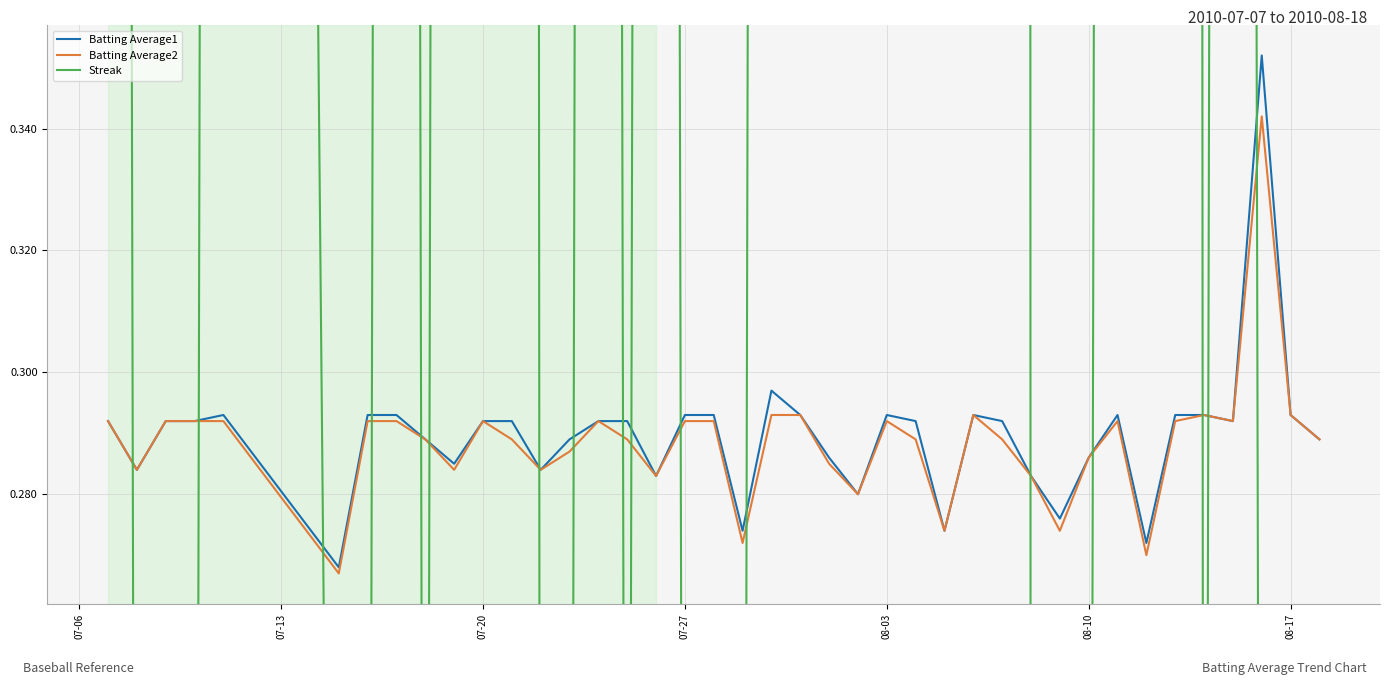

How many lines are shown in the chart?

3